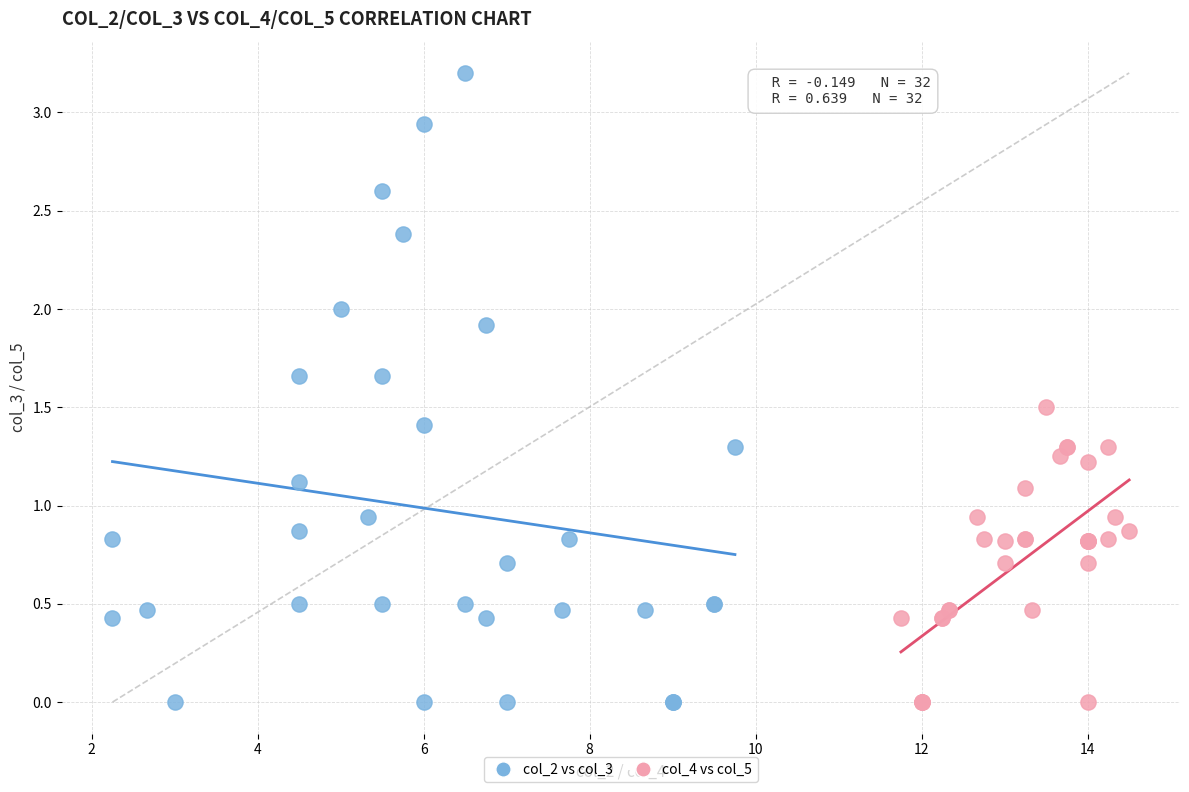

Which series has the largest Y range (max minus min)?

col_2 vs col_3